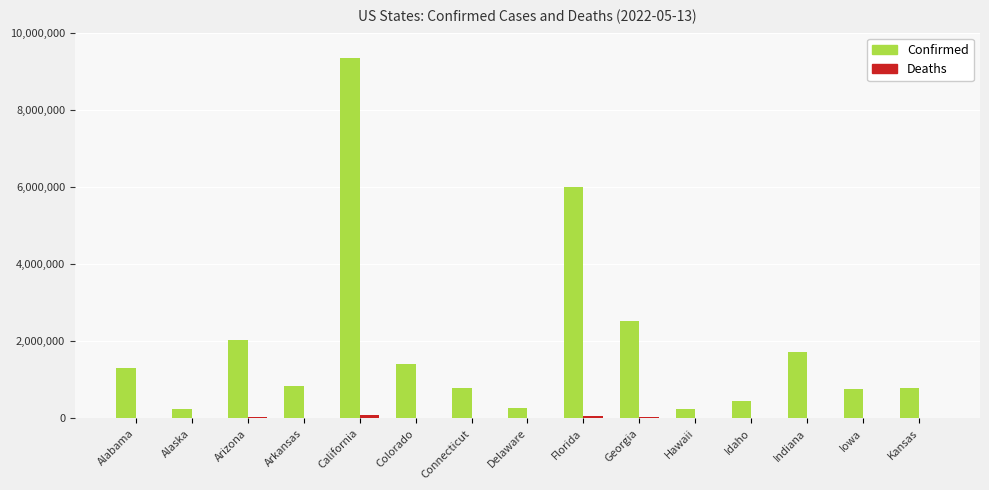

Where is Confirmed nearest to the value 4805974?

Florida